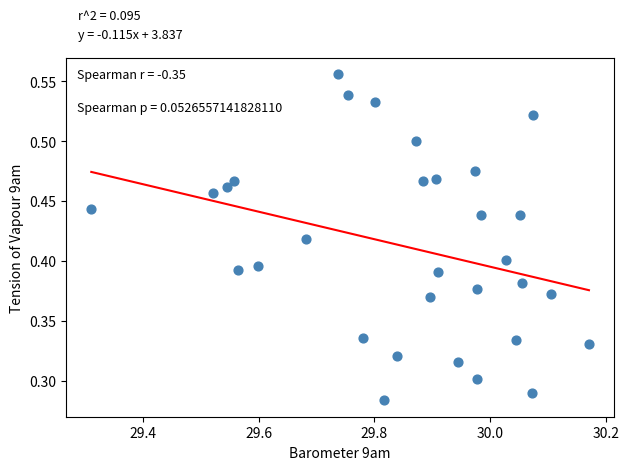

What is the range of X values (max minus min)?

0.9